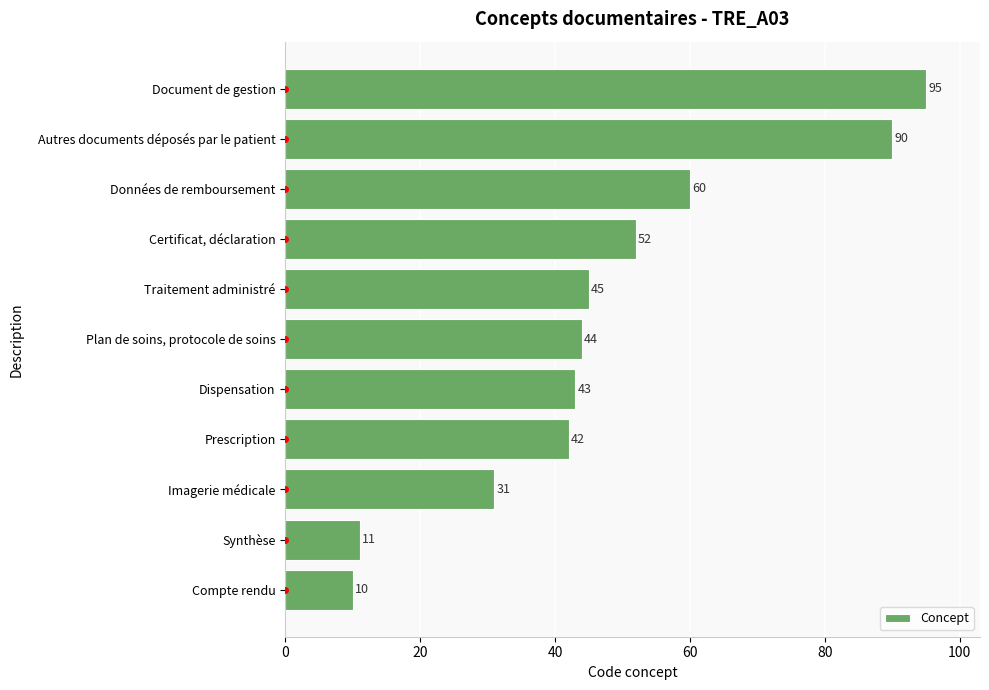

What is the approximate value at Imagerie médicale?

31